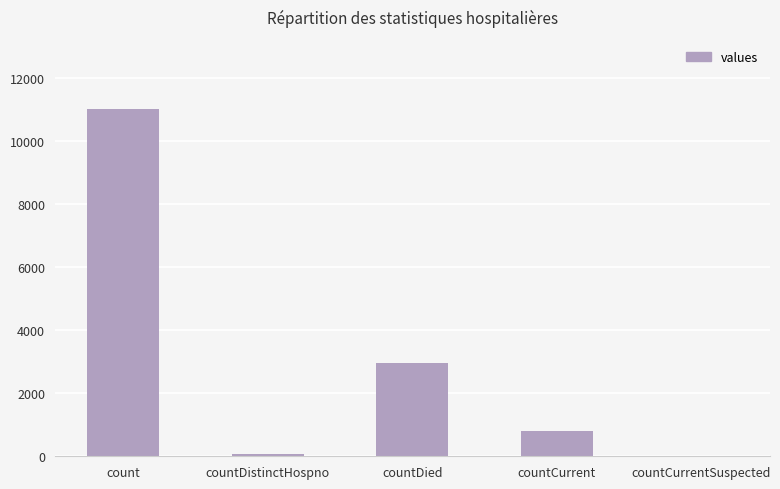

True or false: the data shows 11021 at count.

True